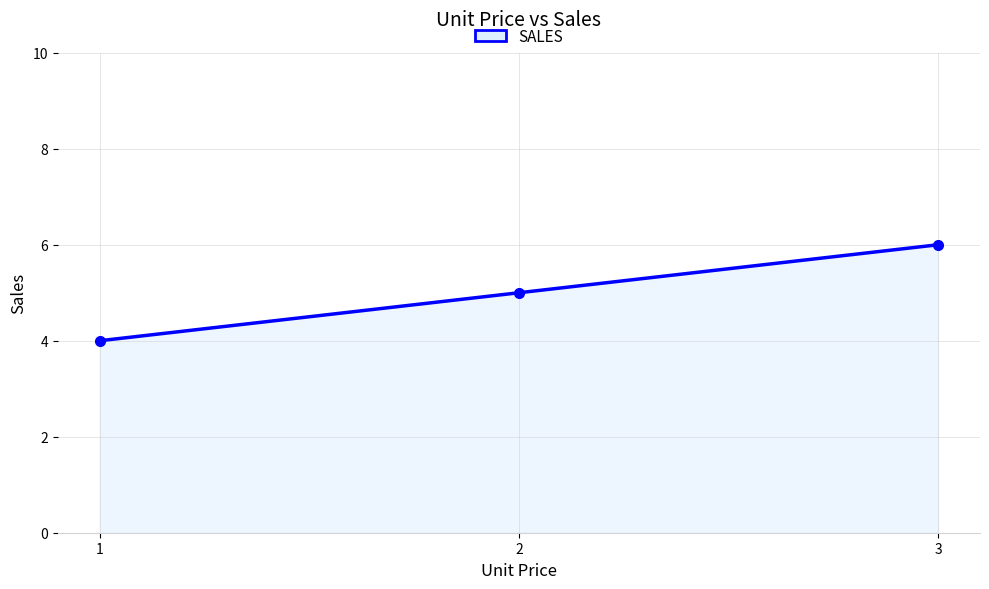

Does the chart display data point markers on the line(s)?

Yes